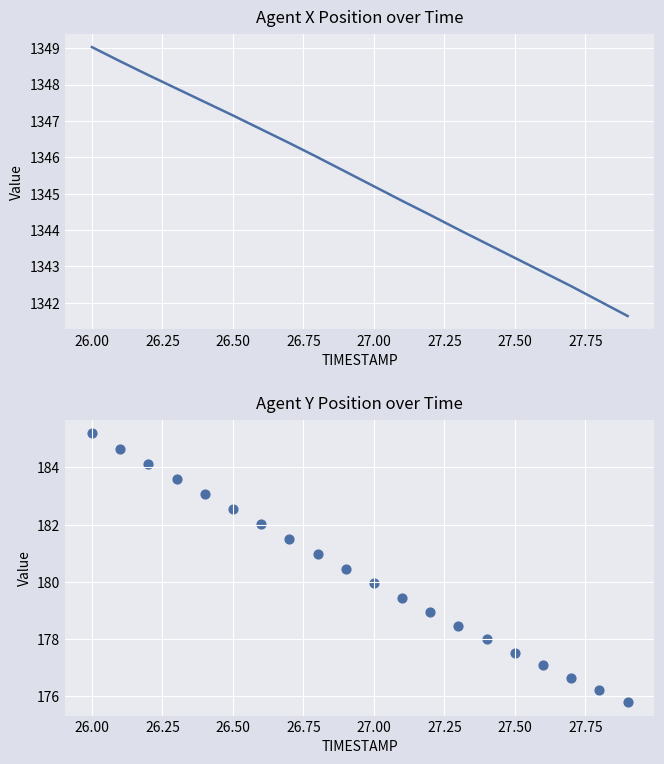

What are all the series names shown in the legend?

X, Y